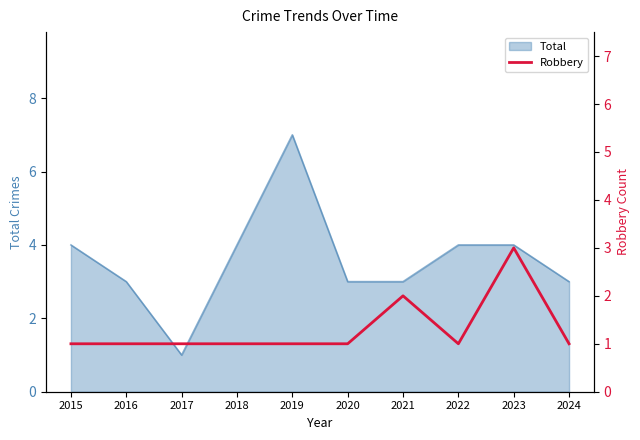

How many points are lower than both their immediate neighbors (excluding endpoints)?

1